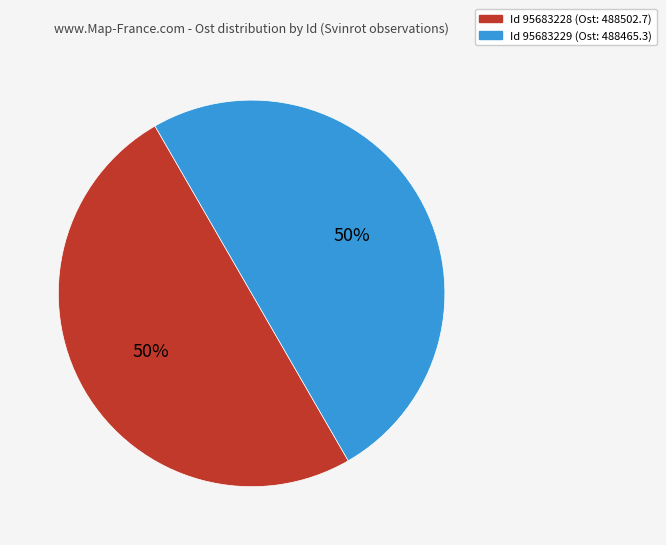

To the nearest percent, what is the average slice percentage?

50%